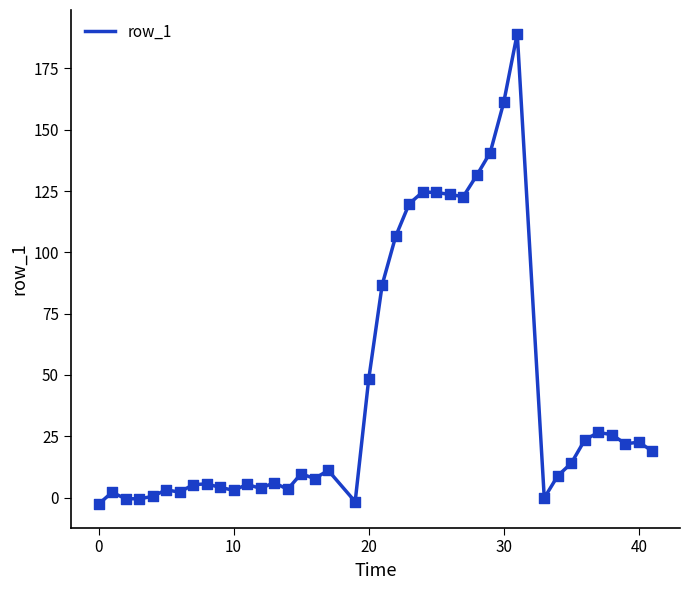

What is the difference between the maximum and minimum values?

191.9